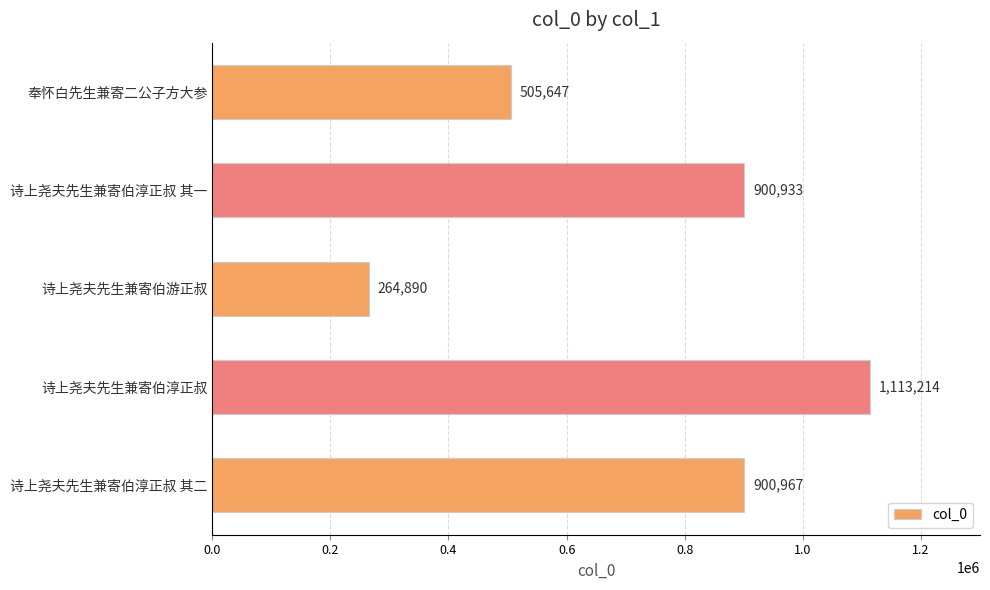

What is the sum of all values?

3685651